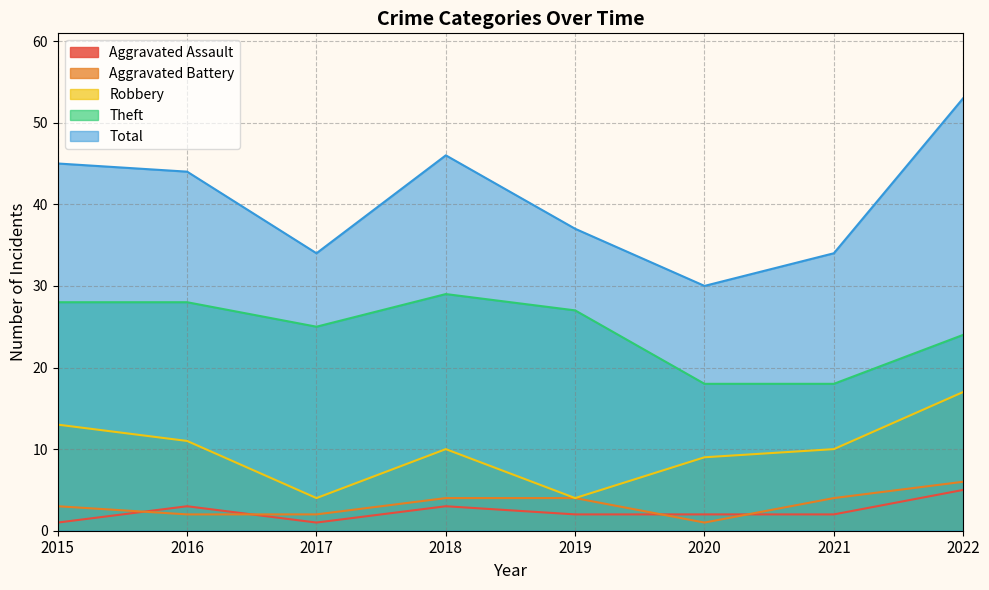

What is the spread (max minus min) of values at 2017?

33